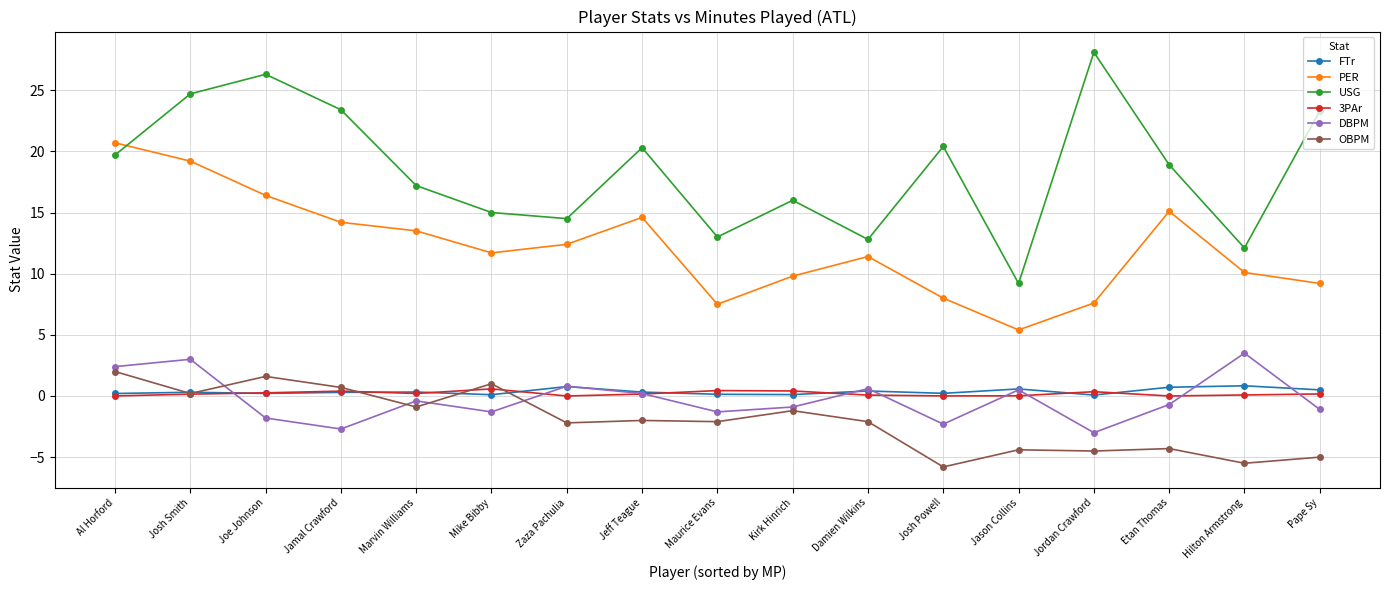

Count the number of data series in this chart.

6